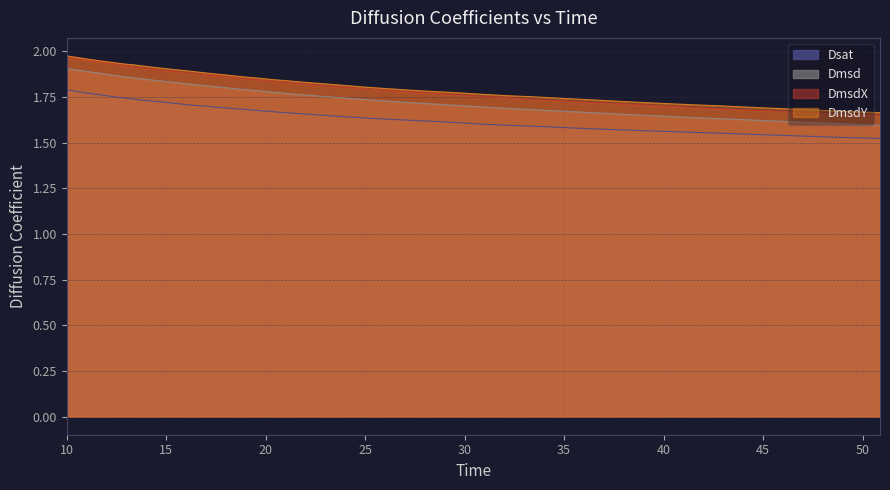

Which series has the largest range (max minus min)?

DmsdX